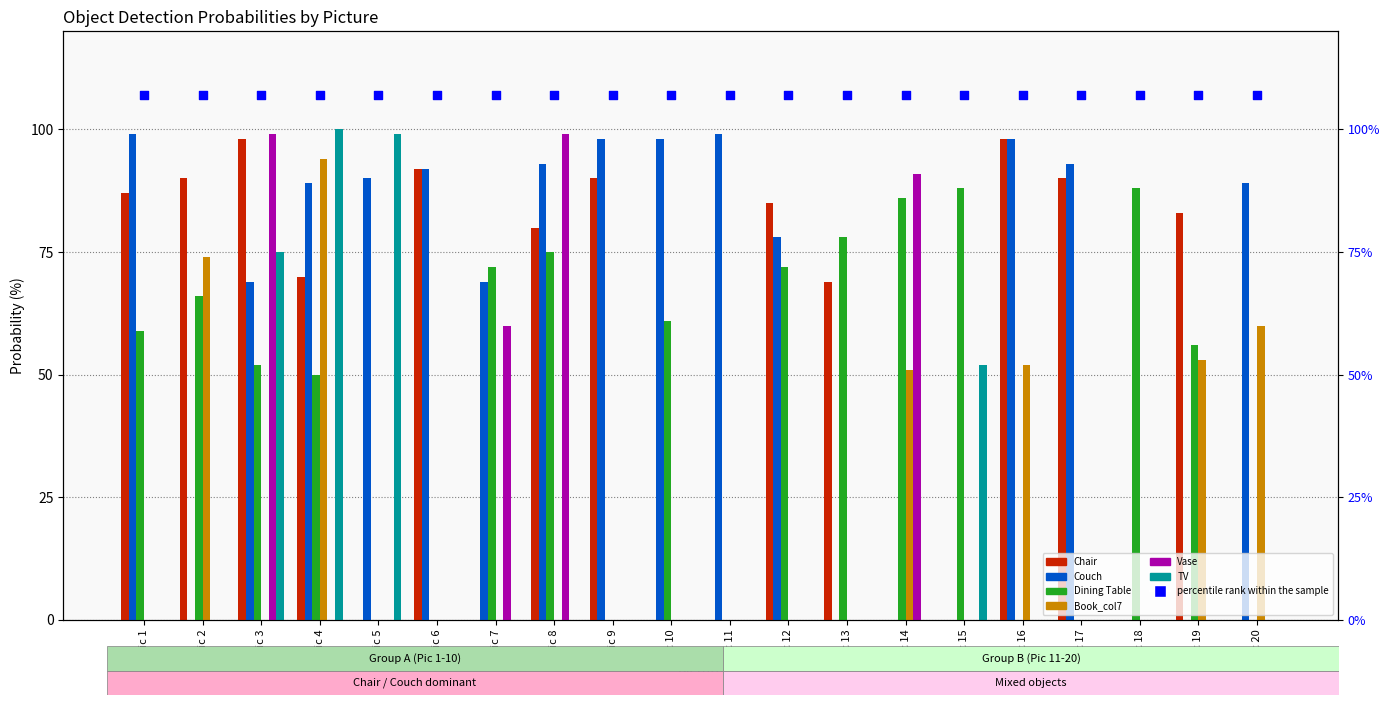

What are all the series names shown in the legend?

Chair, Couch, Dining Table, Book_col7, Vase, TV